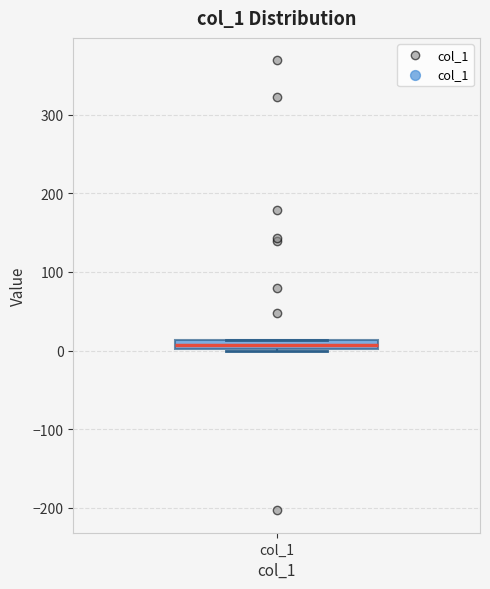

Where is the lower edge of the box for col_1 on the y-axis? The values are not printed on the chart, so give them approximately, as read against the axis.

0